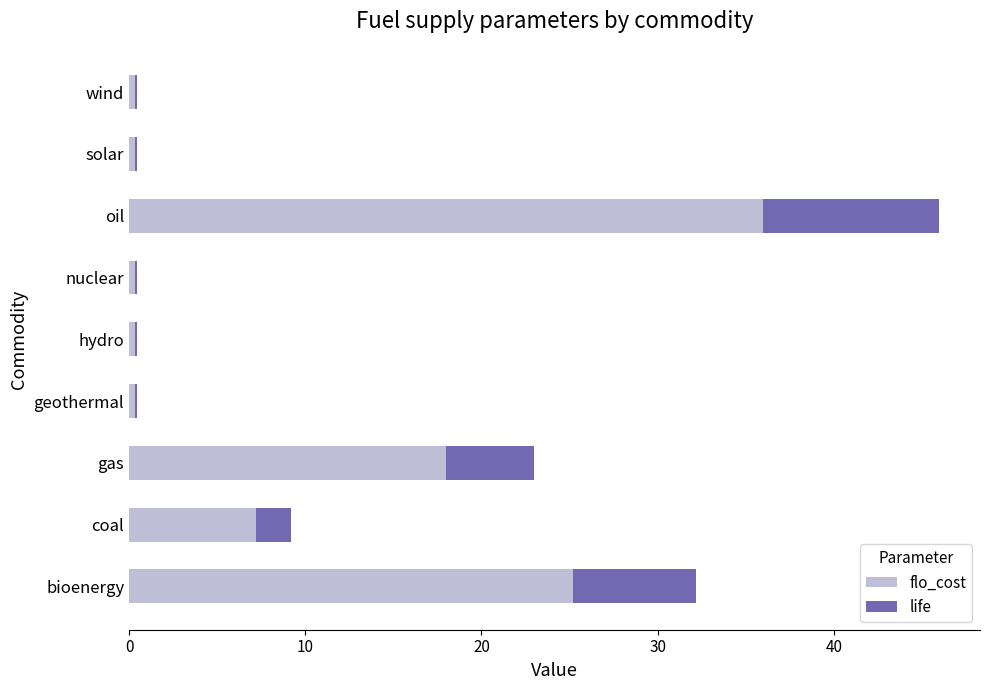

What is the sum of all flo_cost values?

88.2